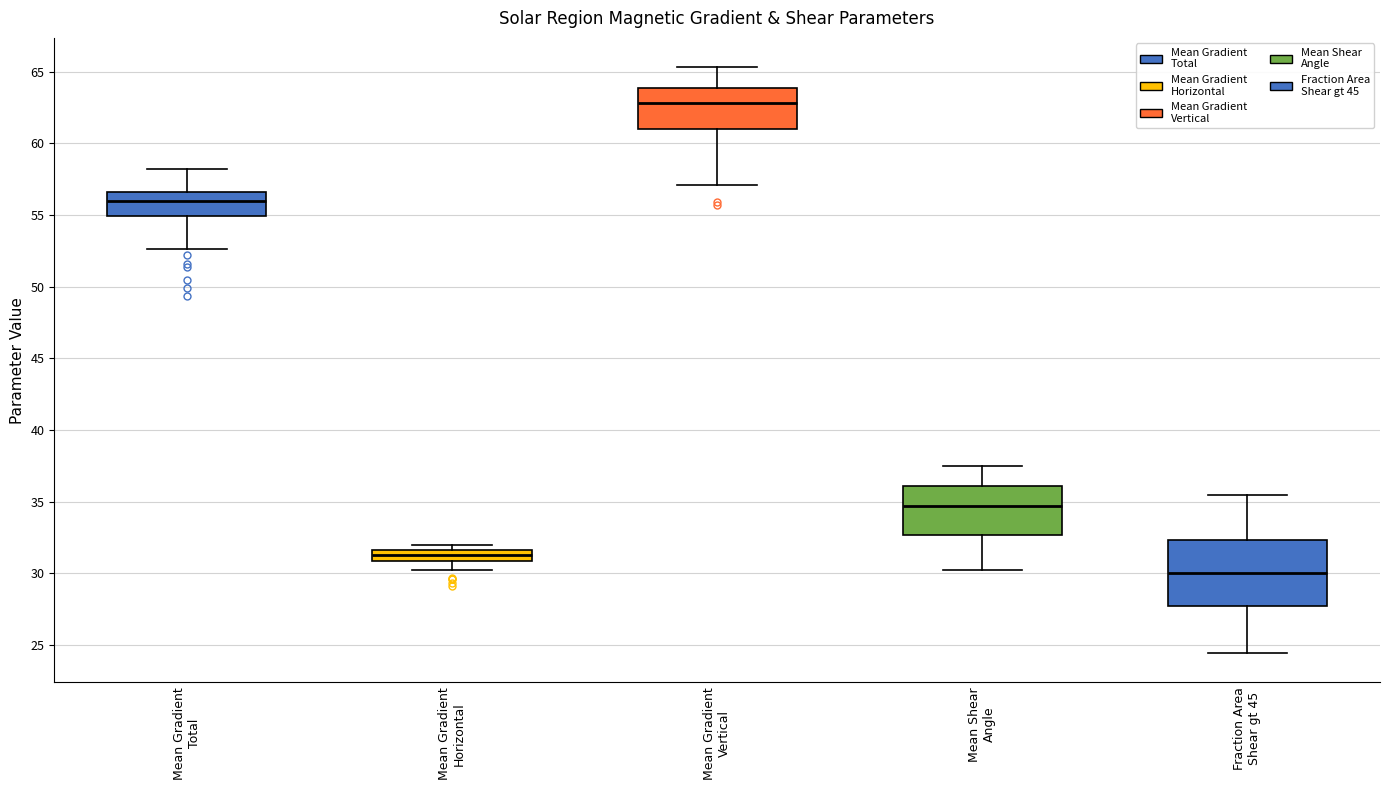

Where is the upper edge of the box for Fraction Area Shear gt 45 on the y-axis? The values are not printed on the chart, so give them approximately, as read against the axis.

32.5